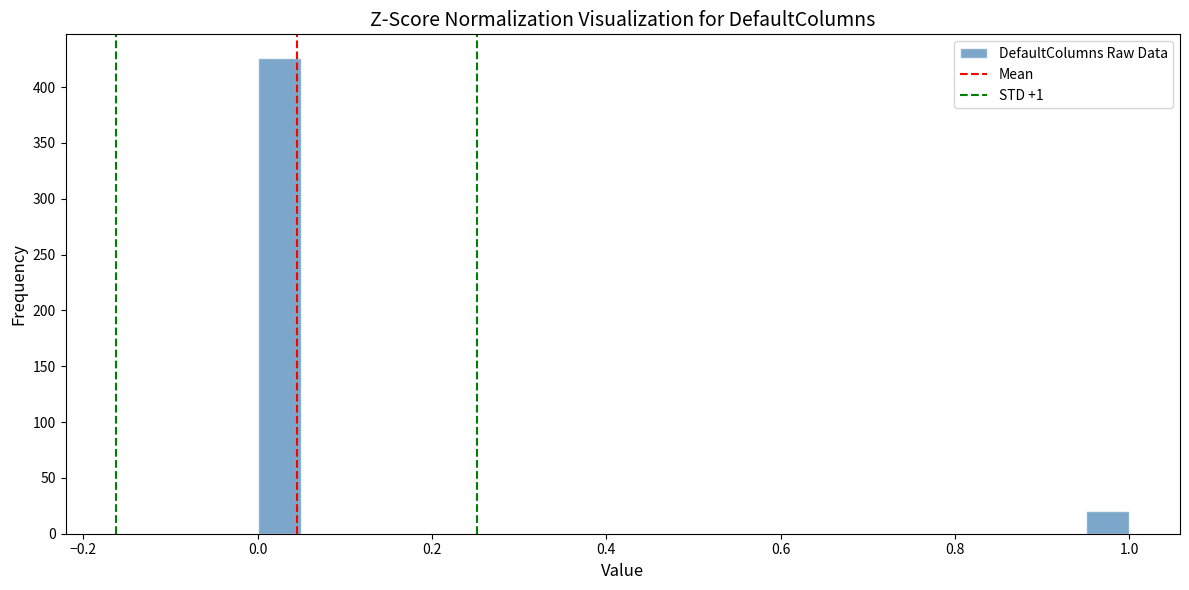

Around what value on the x-axis is the tallest bar? Give the approximate position of its centre, as read against the axis.

0.02